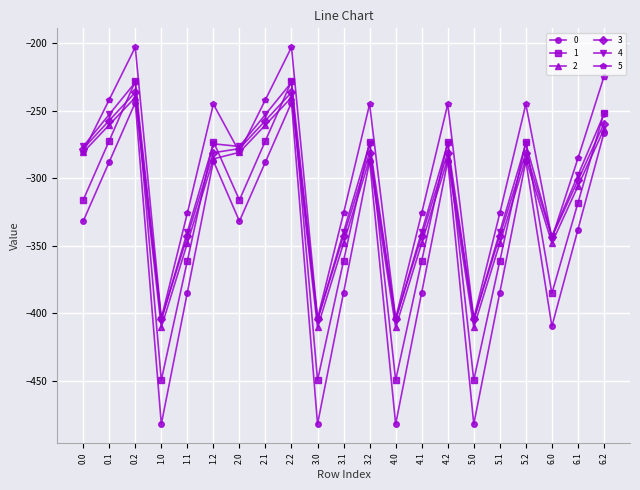

What are all the series names shown in the legend?

0, 1, 2, 3, 4, 5